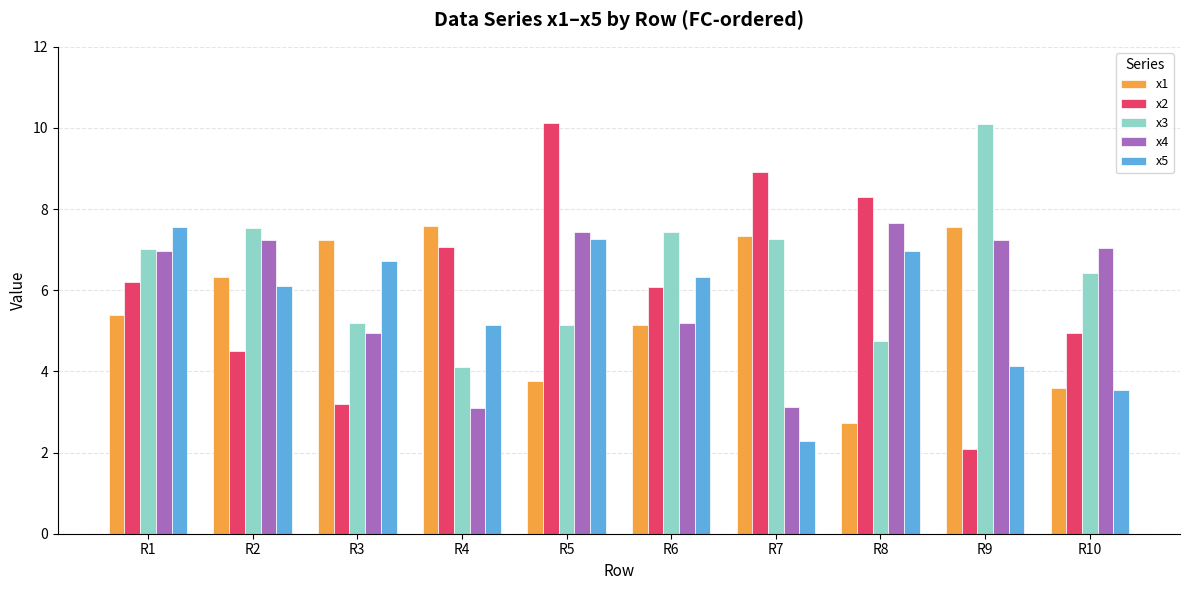

The x3 series shows 4.8 at R8. True or false?

True